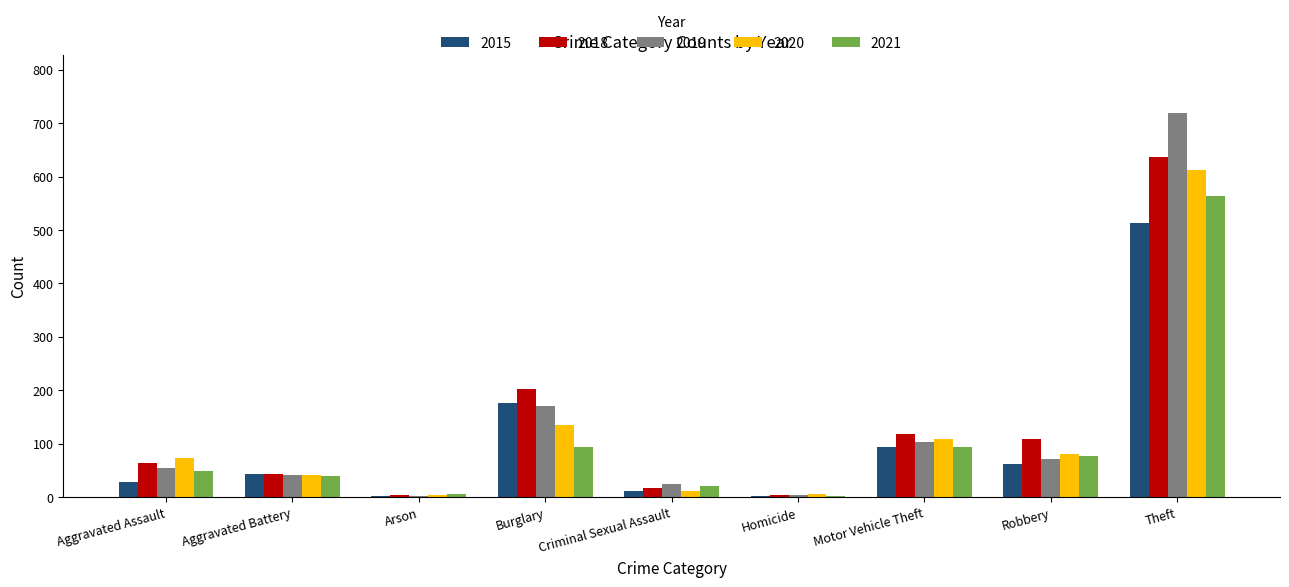

Is the value of 2020 at Homicide greater than the value of 2021 at Aggravated Battery?

No